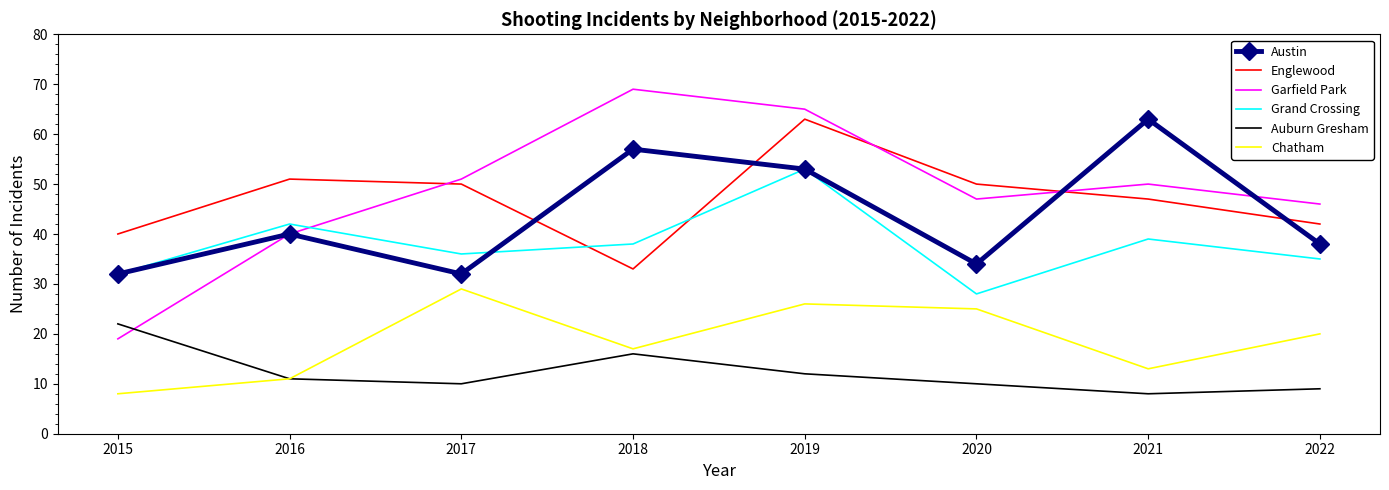

What is the lowest value of the Austin series?

32